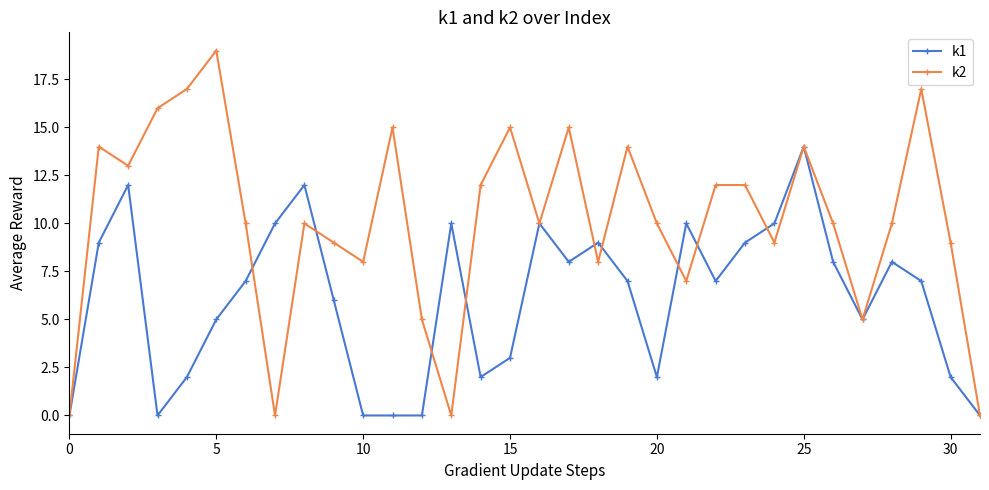

True or false: k1 has more than 2 points higher than both neighbors.

True